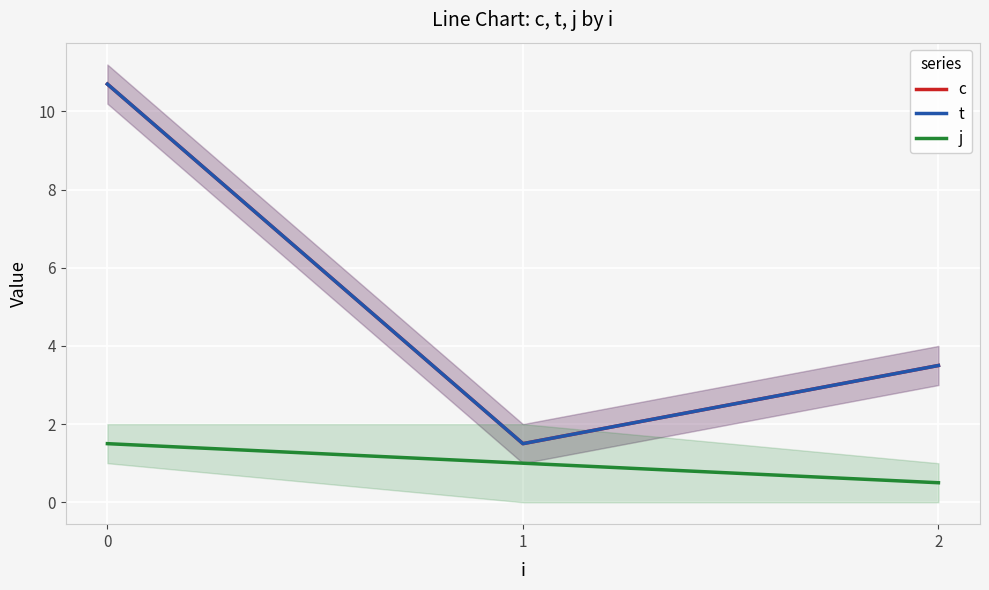

Is it true that j equals 0.8 at 2?

False